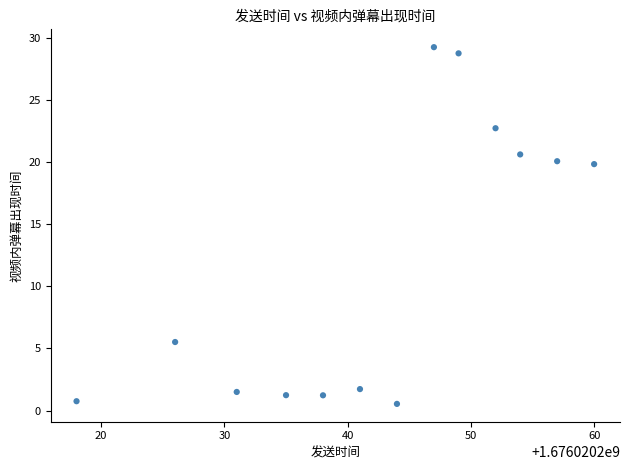

What is the range of Y values (max minus min)?

28.7